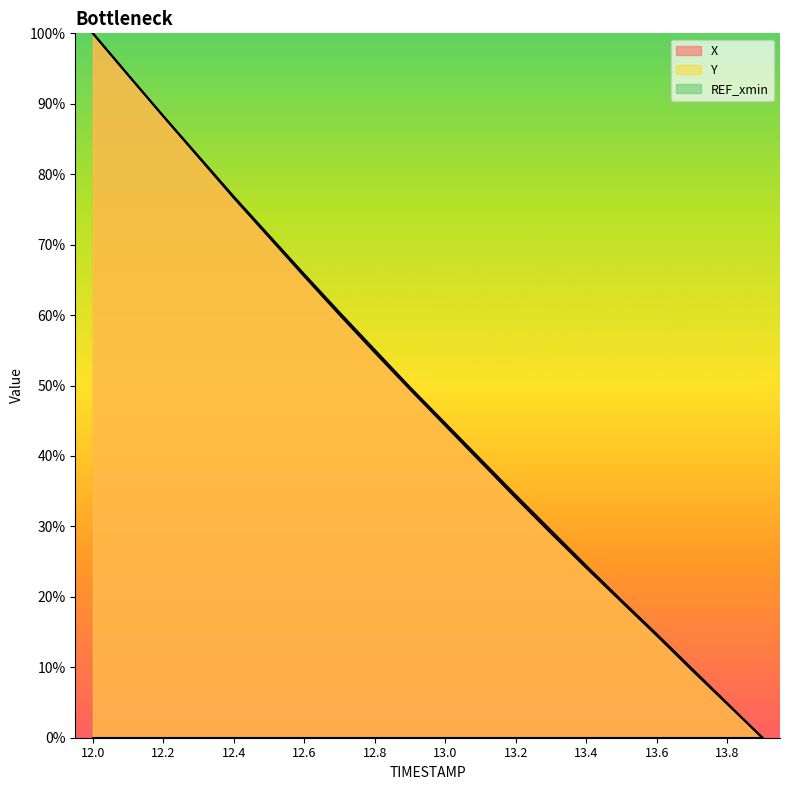

Is it true that Y equals 24.8 at 12.8?

False